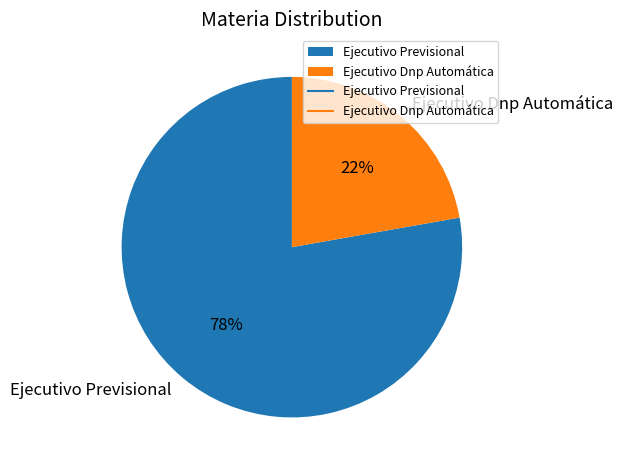

Count the number of slices in the pie.

2